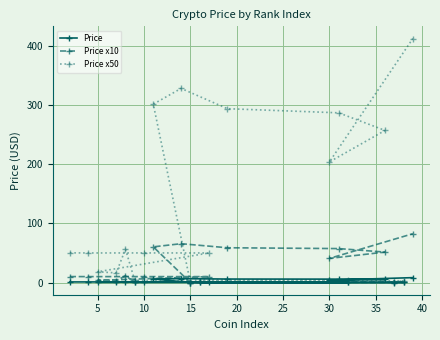

Rank the series by their average value, from highest to lowest.

Price x50, Price x10, Price